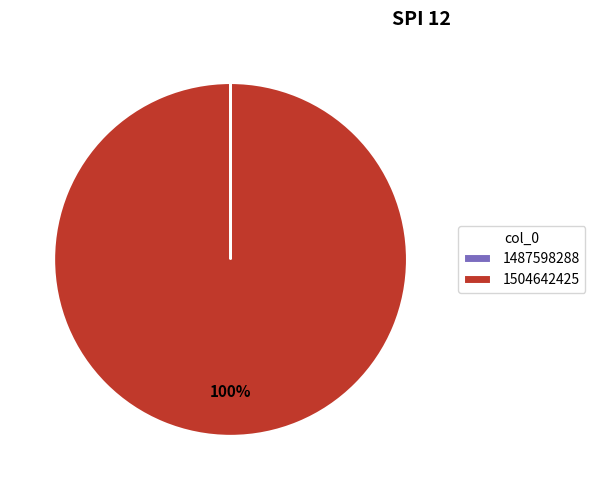

To the nearest percent, what is the difference between the largest and smallest slice percentages?

100%